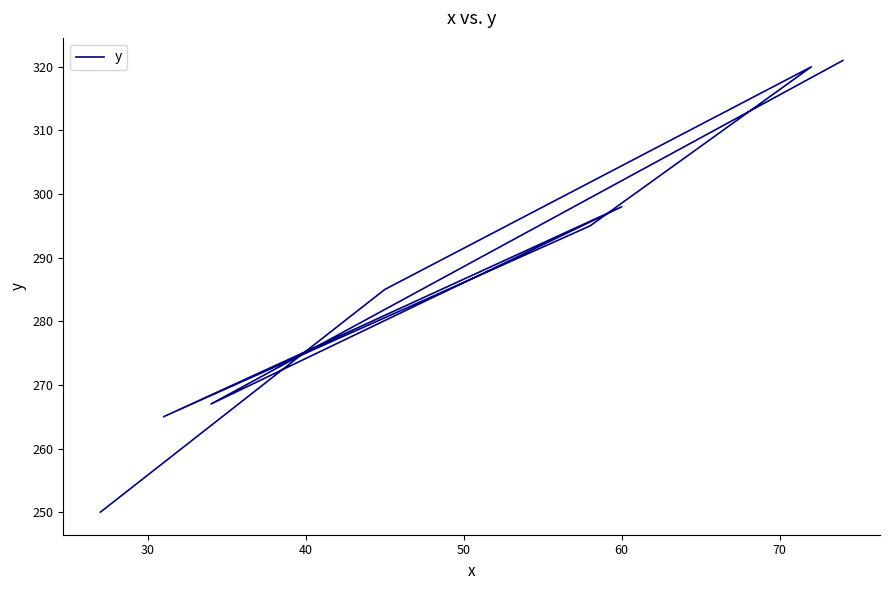

How many series are shown in this chart?

1